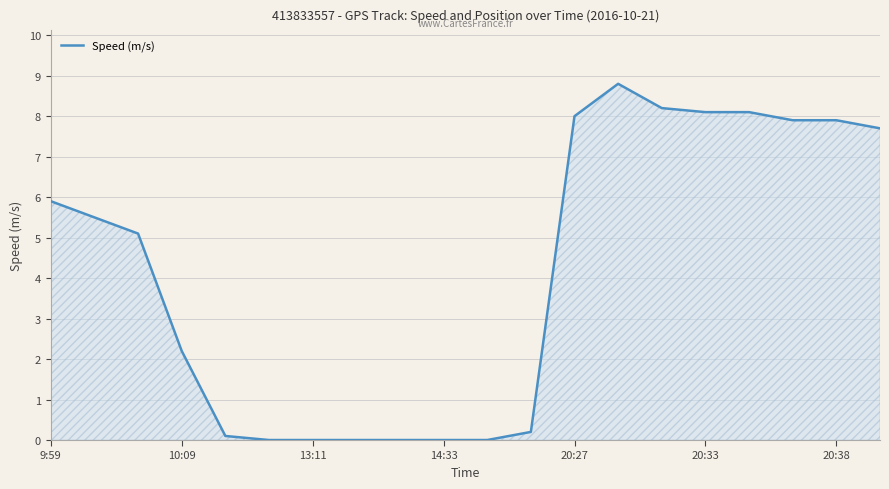

Reading left to right, transcribe all the data shown in this chart.

5.9	5.5	5.1	2.2	0.1	0.0	0.0	0.0	0.0	0.0	0.0	0.2	8.0	8.8	8.2	8.1	8.1	7.9	7.9	7.7